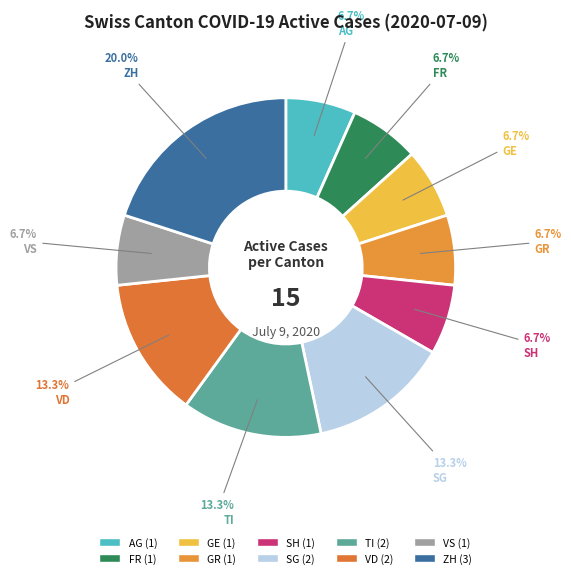

How many slices are in this pie chart?

10